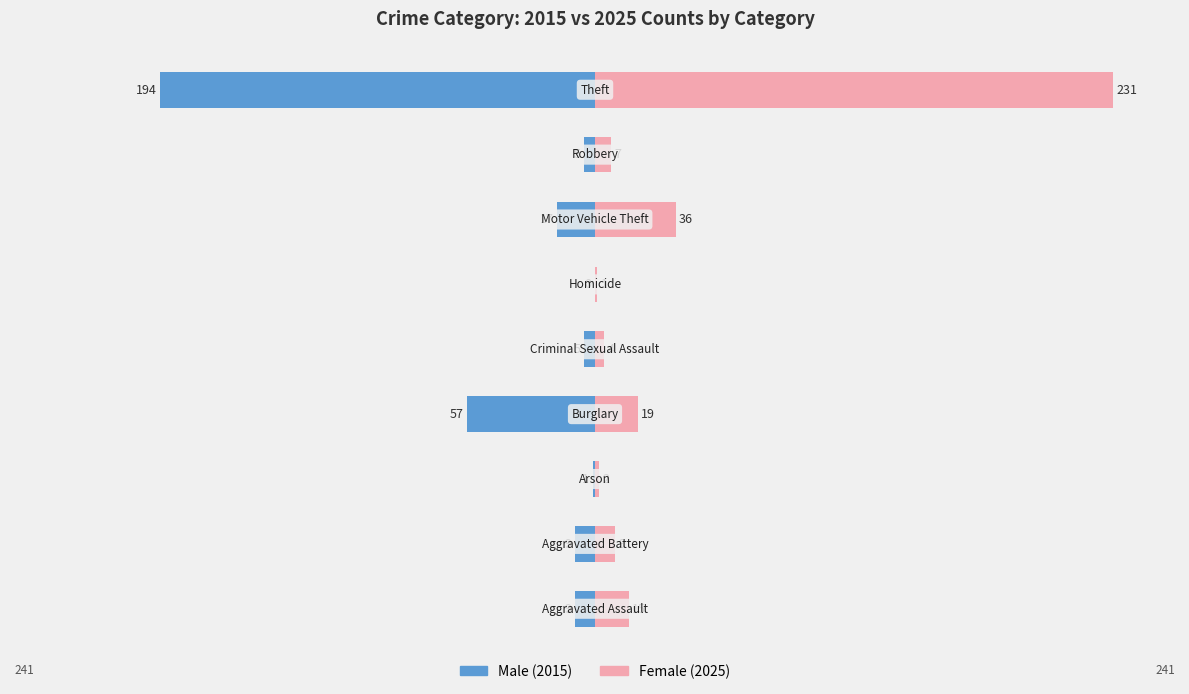

Which series has the largest total across all categories?

Female